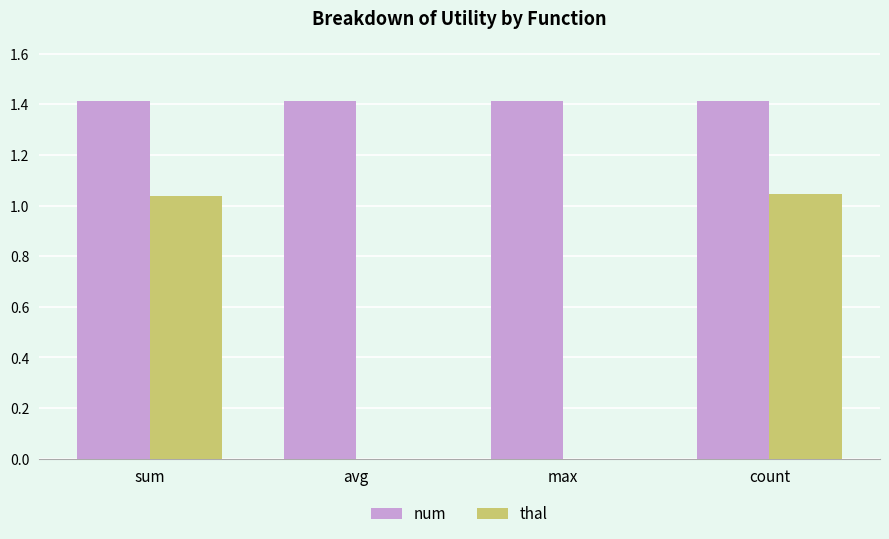

How many groups of bars are there?

4